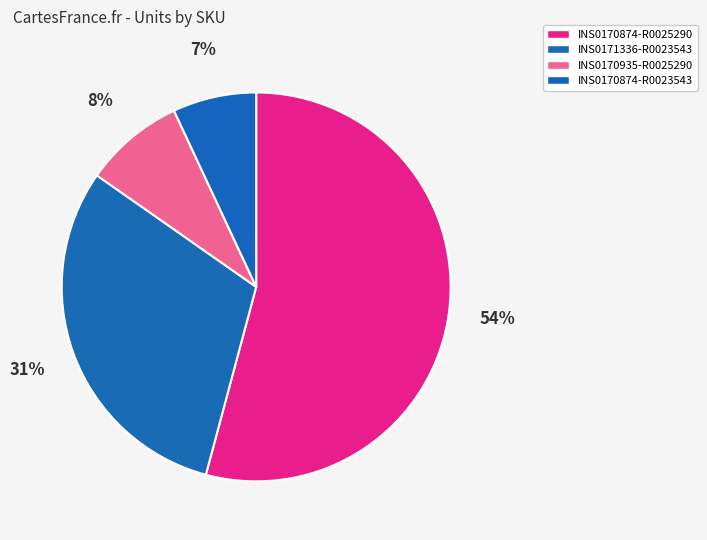

To the nearest percent, what is the difference between the largest and smallest slice percentages?

47%